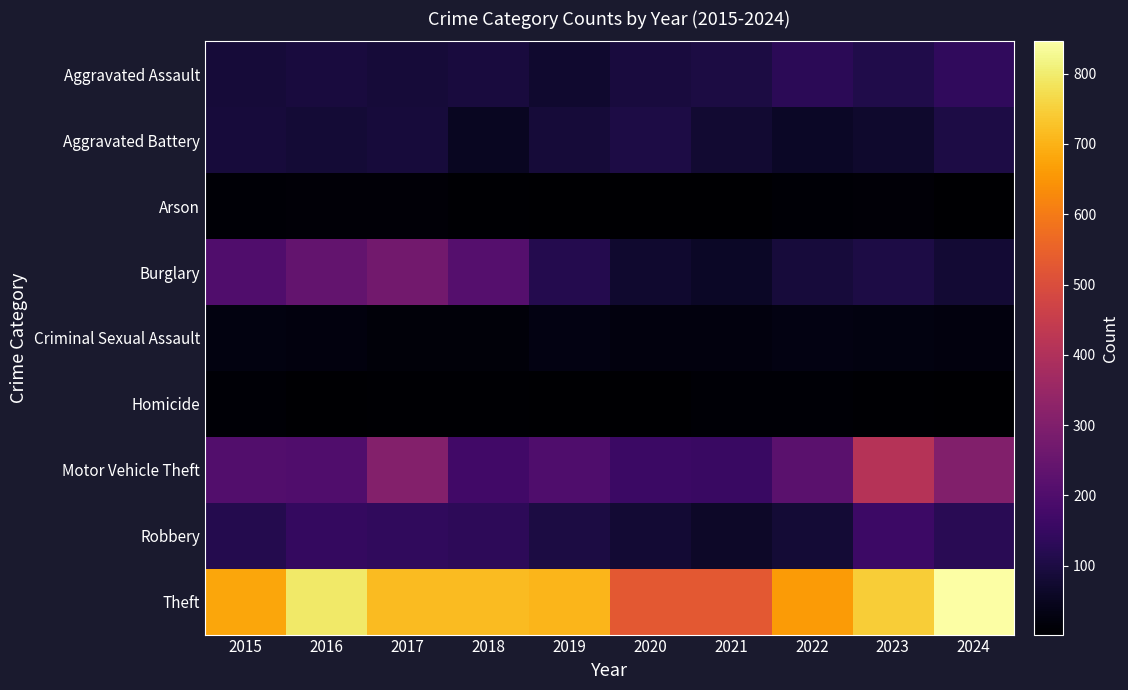

Reading left to right, what are all the values shown in this chart?

Aggravated Assault: 2015=86	2016=93	2017=87	2018=92	2019=73	2020=94	2021=100	2022=129	2023=110	2024=138
Aggravated Battery: 2015=90	2016=83	2017=90	2018=52	2019=85	2020=103	2021=75	2022=59	2023=71	2024=101
Arson: 2015=11	2016=15	2017=14	2018=8	2019=5	2020=4	2021=4	2022=11	2023=13	2024=2
Burglary: 2015=200	2016=240	2017=271	2018=212	2019=116	2020=73	2021=60	2022=91	2023=103	2024=78
Criminal Sexual Assault: 2015=27	2016=25	2017=18	2018=18	2019=29	2020=23	2021=24	2022=30	2023=26	2024=23
Homicide: 2015=9	2016=5	2017=6	2018=8	2019=3	2020=2	2021=11	2022=9	2023=8	2024=3
Motor Vehicle Theft: 2015=205	2016=203	2017=307	2018=172	2019=198	2020=159	2021=155	2022=220	2023=414	2024=305
Robbery: 2015=115	2016=147	2017=140	2018=131	2019=100	2020=79	2021=64	2022=82	2023=161	2024=125
Theft: 2015=681	2016=794	2017=716	2018=715	2019=707	2020=529	2021=529	2022=659	2023=746	2024=846